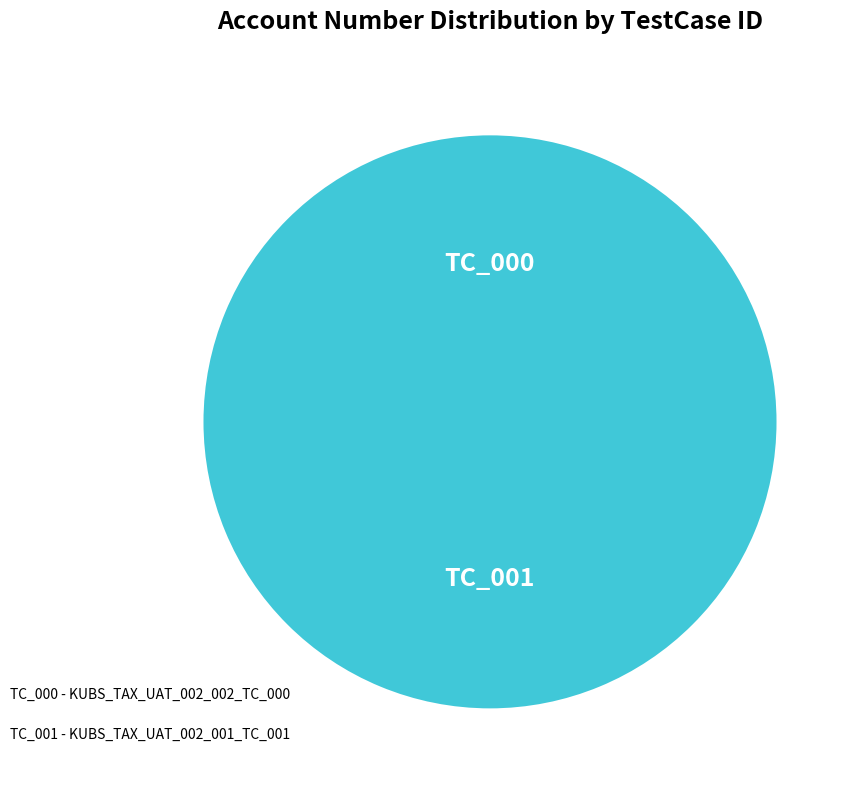

Is there any slice that represents more than half of the pie?

Yes